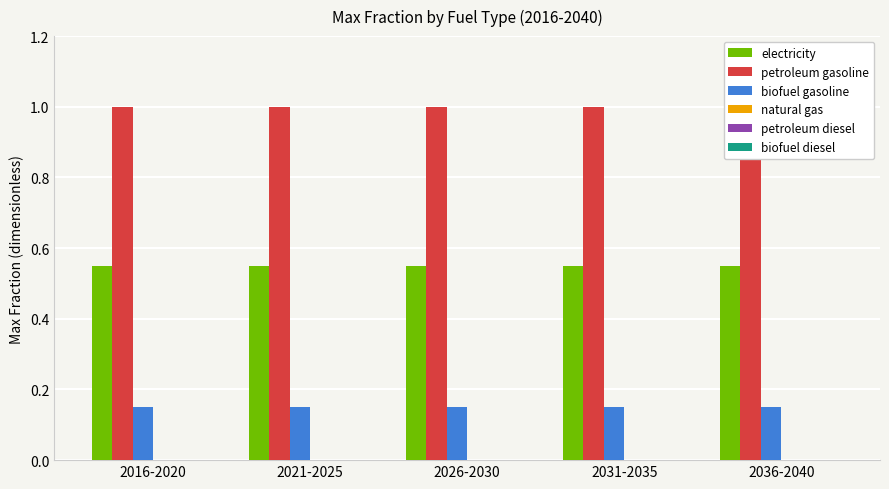

Is the value of biofuel diesel at 2036-2040 greater than the value of biofuel gasoline at 2036-2040?

No